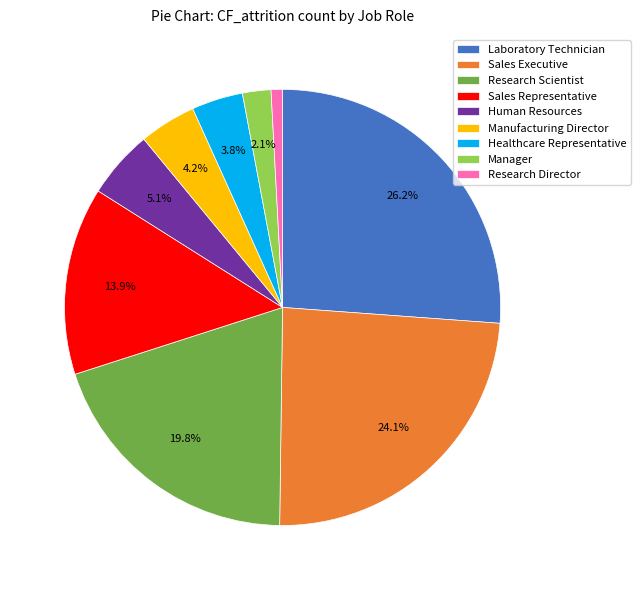

True or false: Manager accounts for 2% of the total.

True